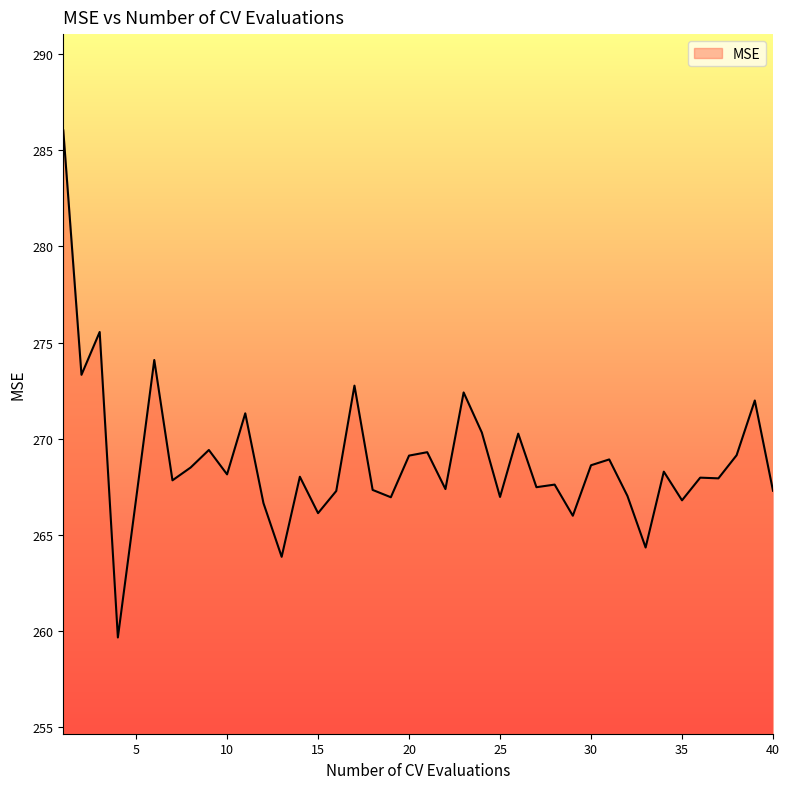

What is the maximum value shown in the chart?

286.0